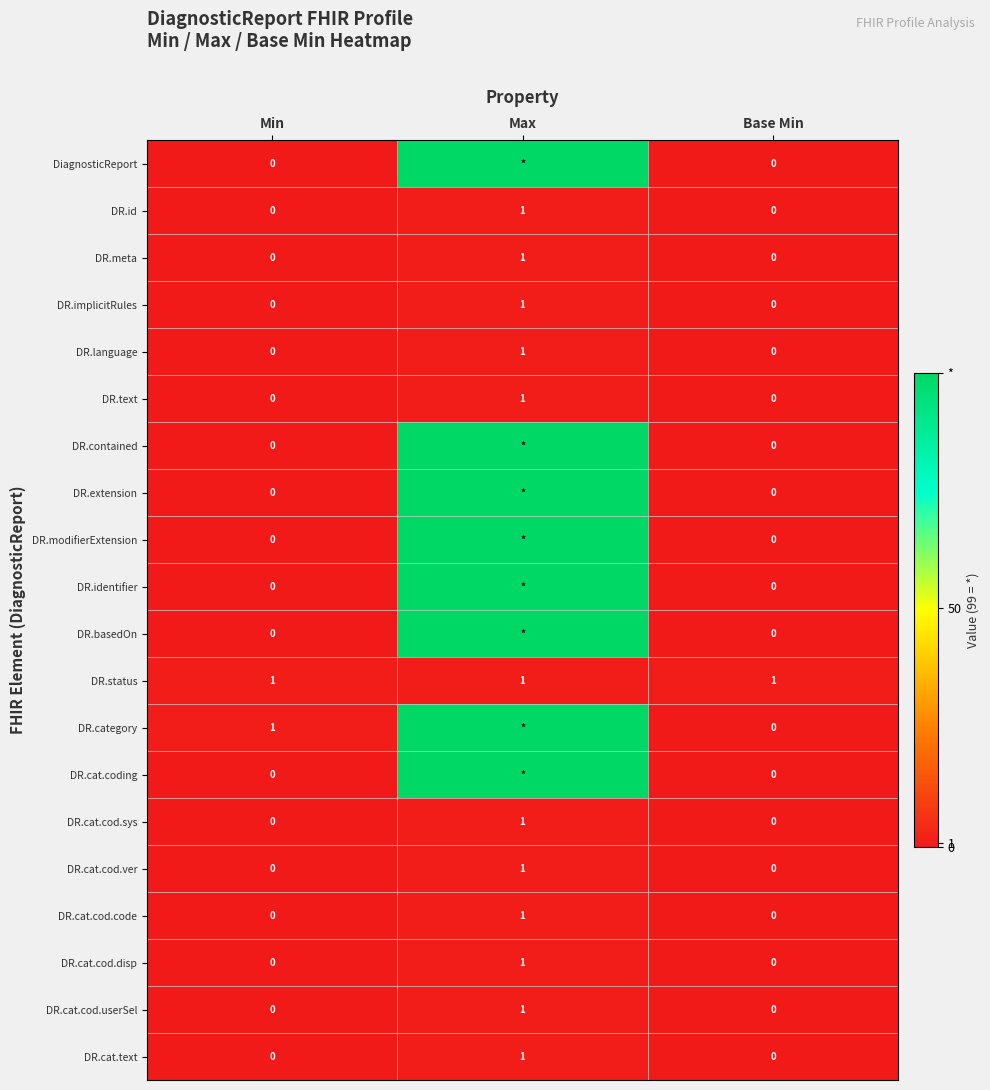

Which has a higher value, Min or Max?

Max